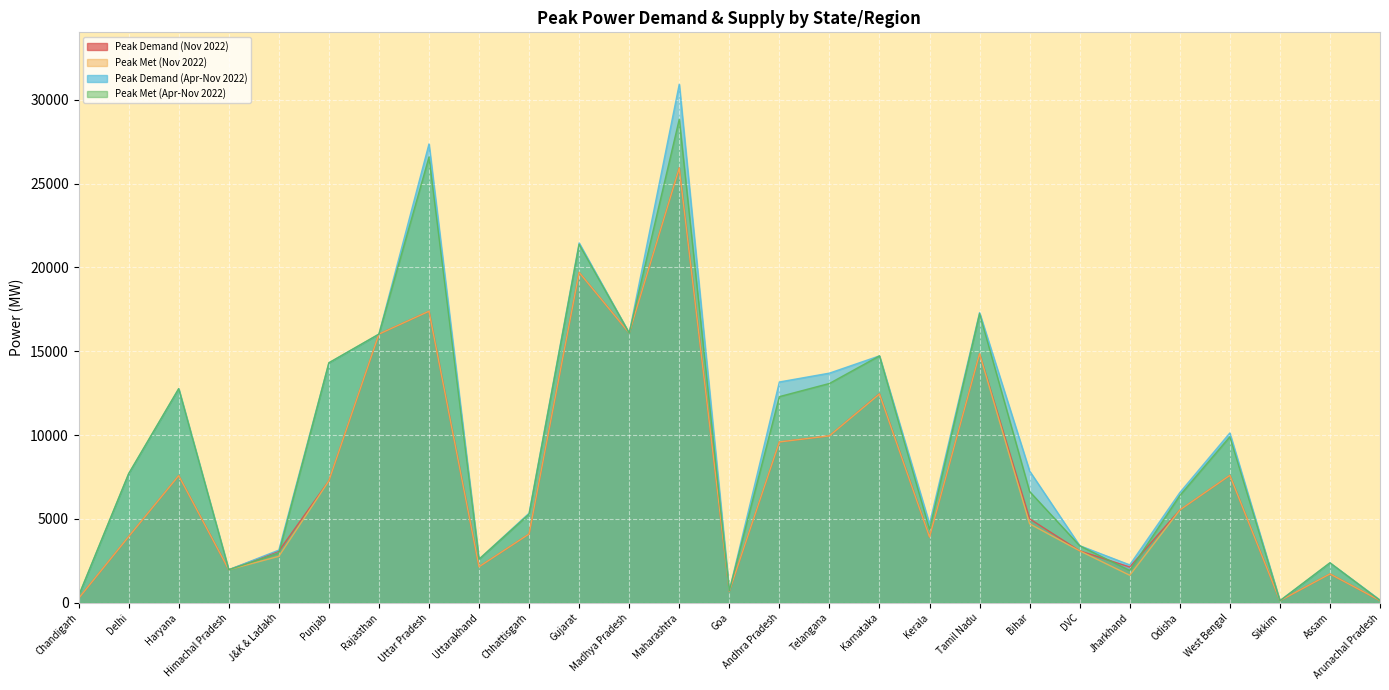

At which label does Peak Met (Apr-Nov 2022) reach its peak?

Maharashtra